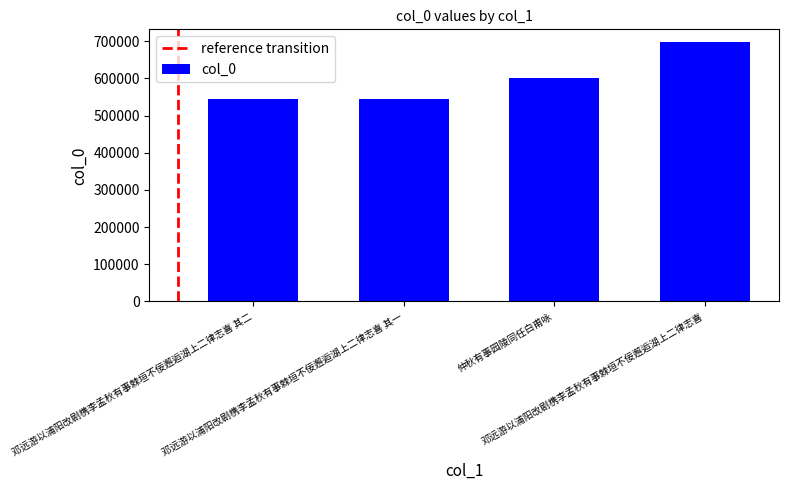

What is the label of the 4th bar from the right?

邓远游以浦阳改剧槜李孟秋有事棘垣不佞邂逅湖上二律志喜 其二